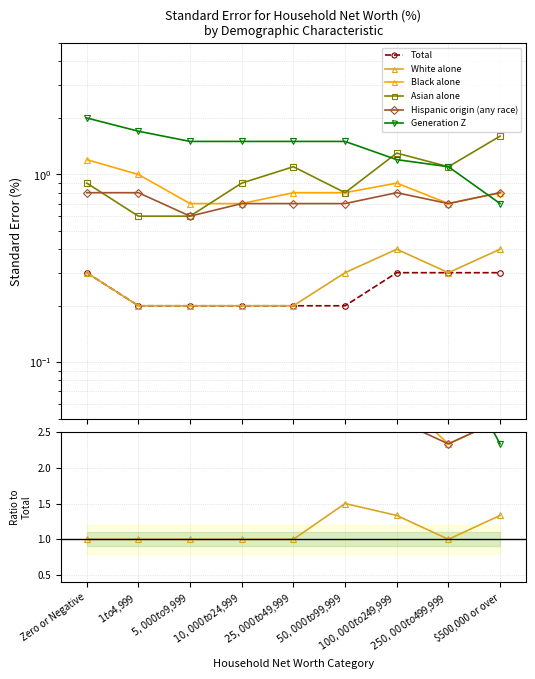

The Total series shows 0.1 at $500,000 or over. True or false?

False